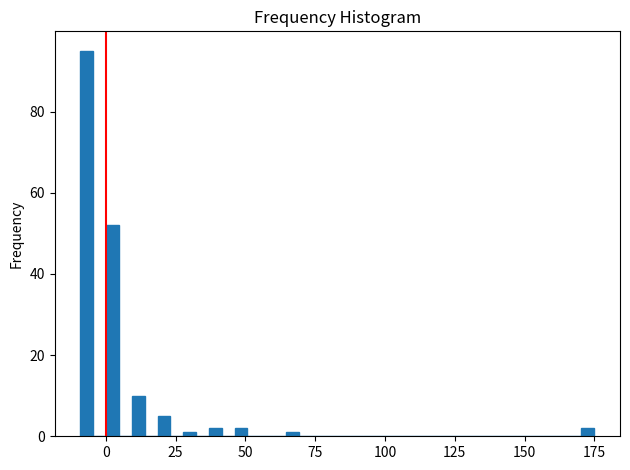

Around what value on the x-axis is the tallest bar? Give the approximate position of its centre, as read against the axis.

-5